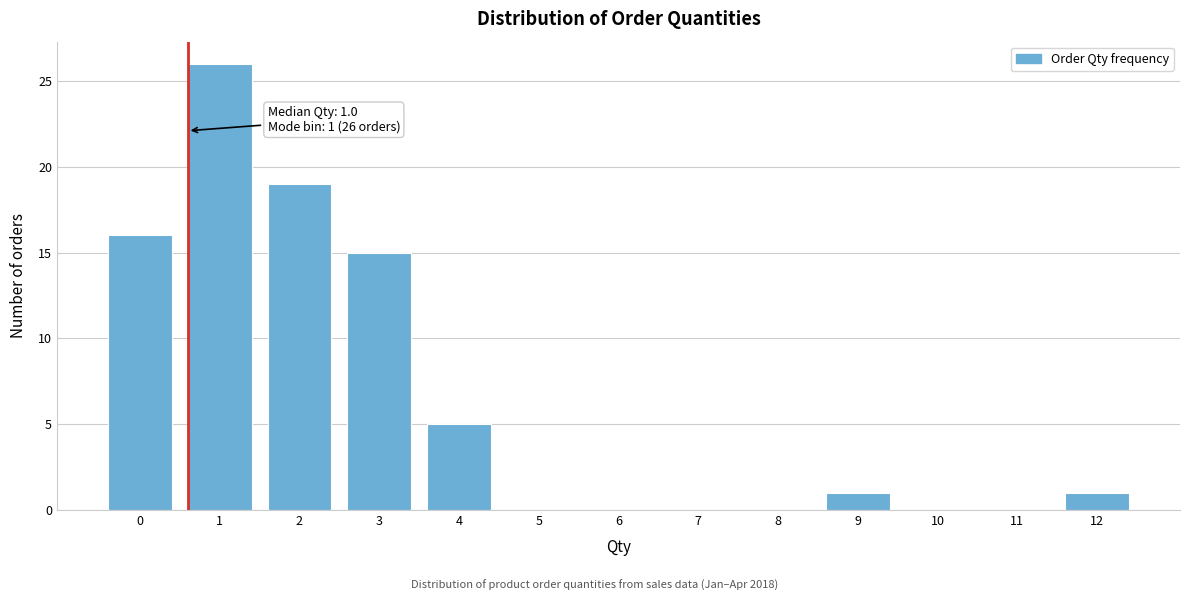

Reading right to left, what are all the values shown in this chart?

12=1	11=0	10=0	9=1	8=0	7=0	6=0	5=0	4=5	3=15	2=19	1=26	0=16